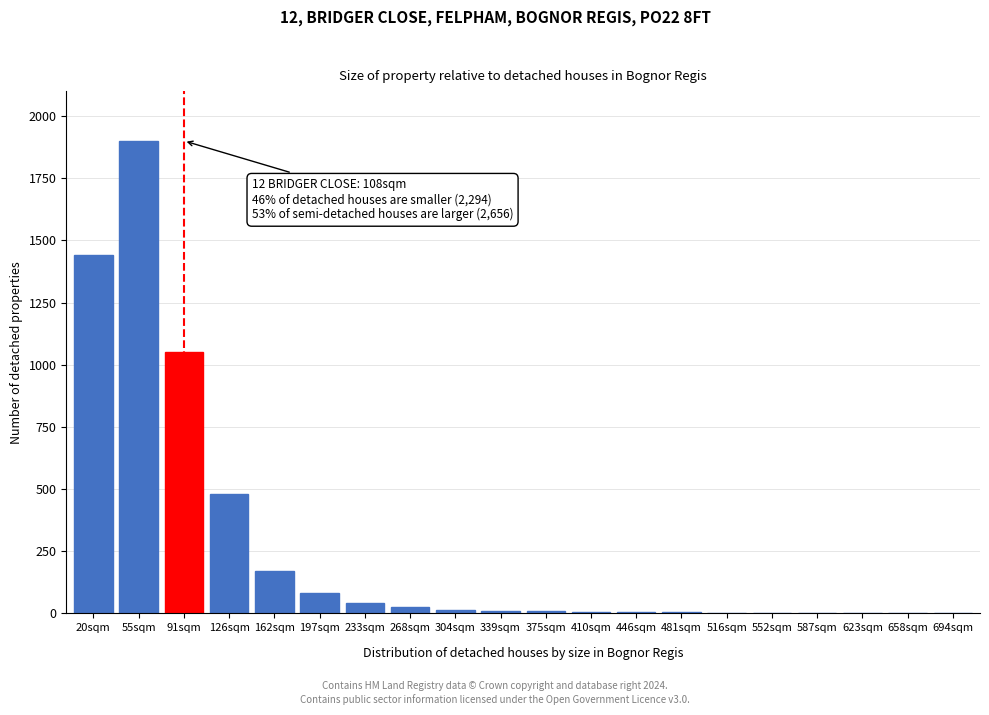

What is the sum of all values?

5243